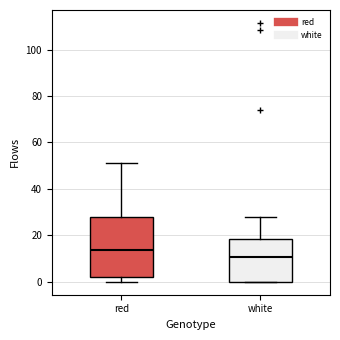

Comparing the boxes themselves (not the whiskers), which one is the tallest?

red